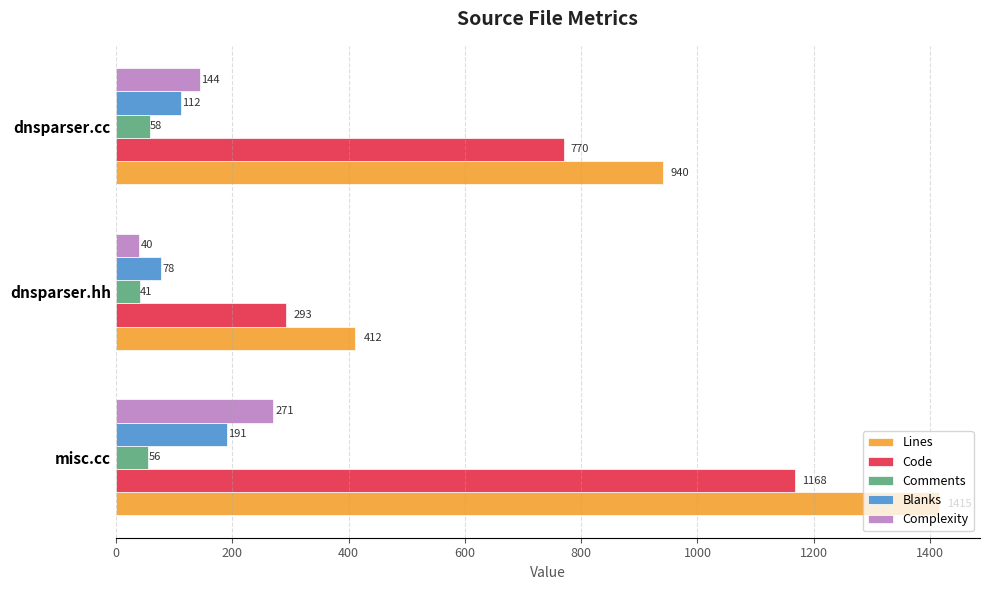

List the series in order of their peak value, lowest first.

Comments, Blanks, Complexity, Code, Lines